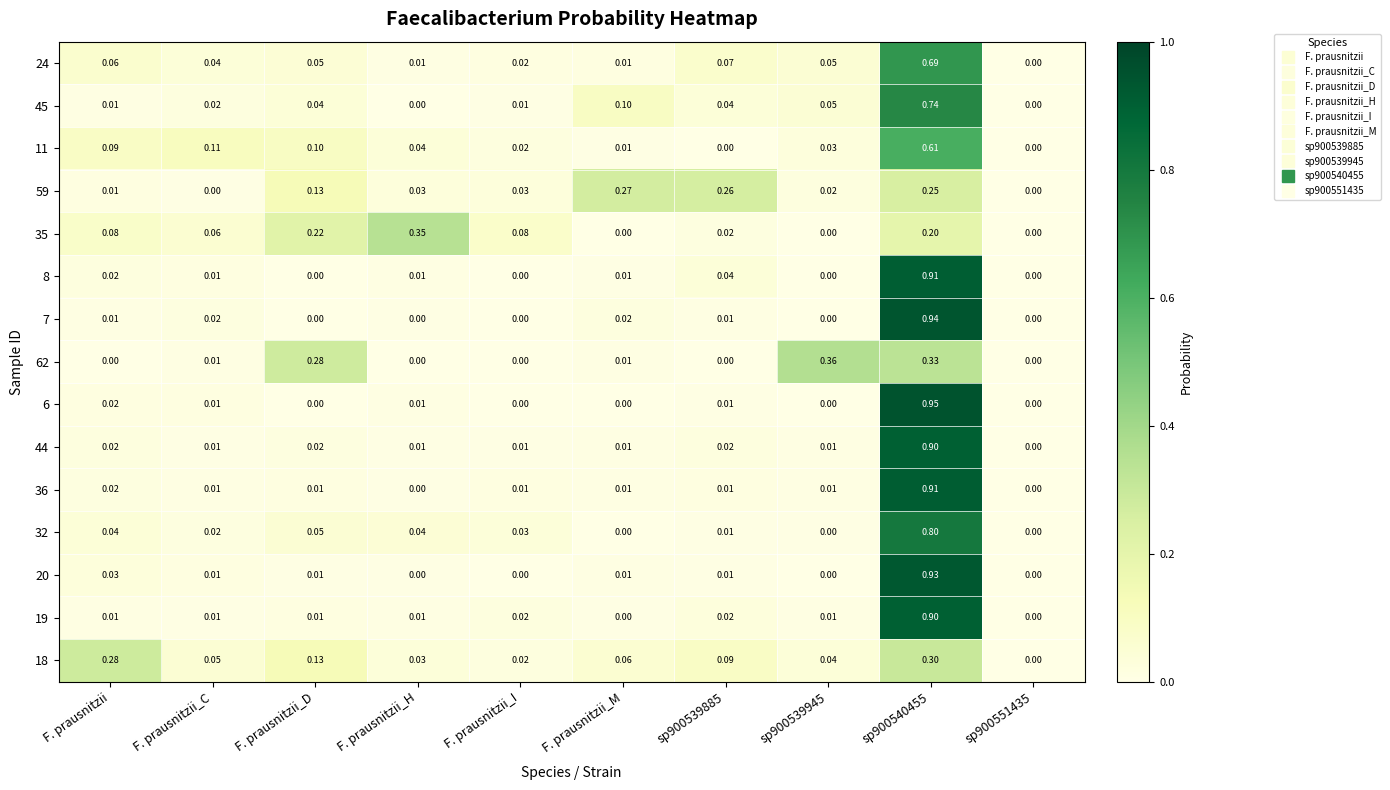

Is the value of 18 at F. prausnitzii_C greater than the value of 62 at F. prausnitzii_H?

Yes